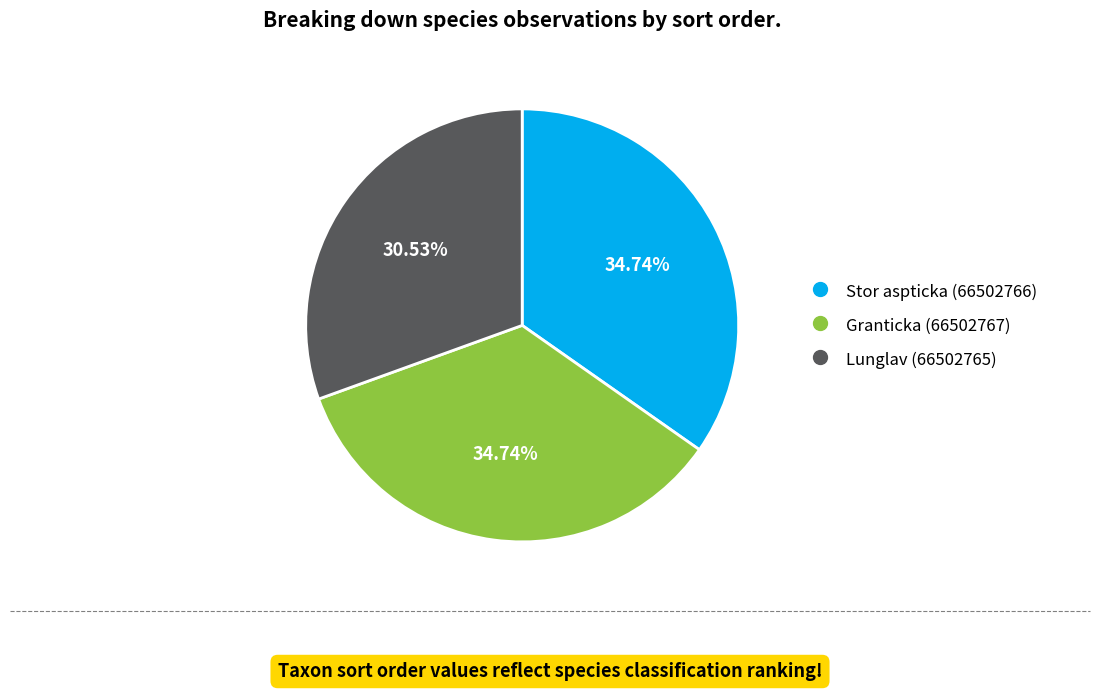

Is the sum of Stor aspticka (66502766) and Lunglav (66502765) greater than half?

Yes